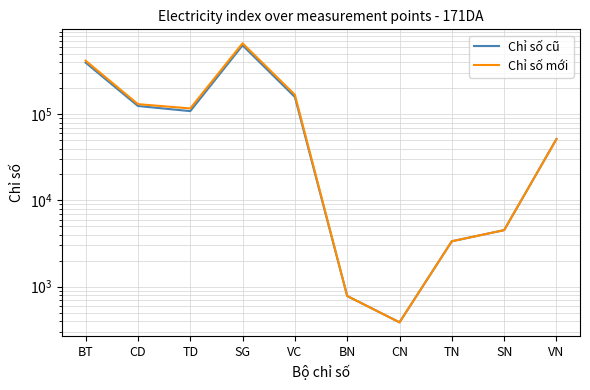

Reading left to right, what are all the values shown in this chart?

Chỉ số cũ: BT=397792.2	CD=124778.2	TD=108746.3	SG=631236.8	VC=158707.9	BN=777.5	CN=384.5	TN=3357.1	SN=4519.0	VN=51551.0
Chỉ số mới: BT=418895.8	CD=131133.6	TD=116902.2	SG=666931.7	VC=168590.0	BN=777.5	CN=384.5	TN=3357.1	SN=4519.0	VN=51554.8